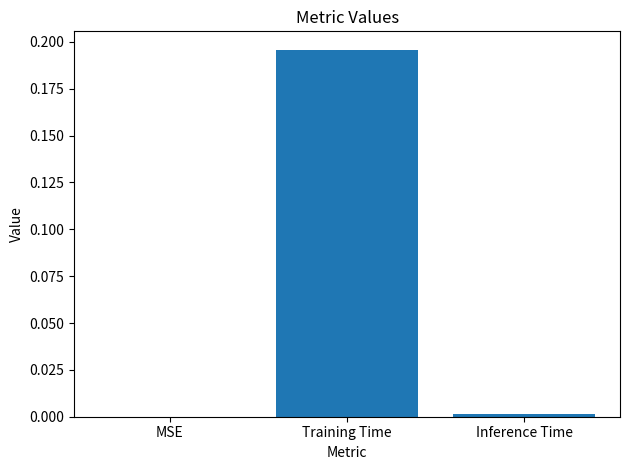

True or false: the data shows 0.4 at Training Time.

False